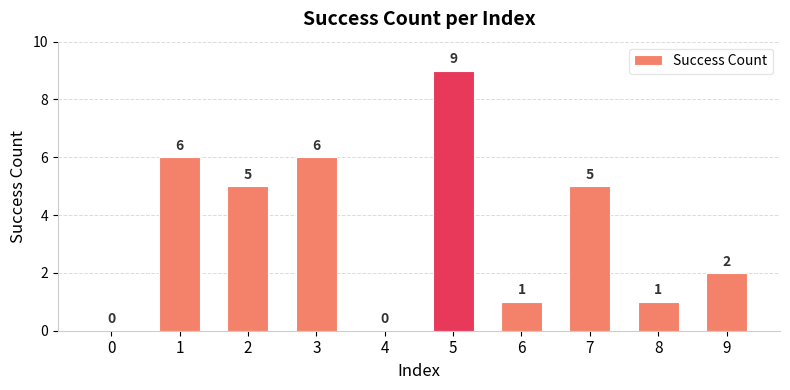

What is the sum of all values?

35